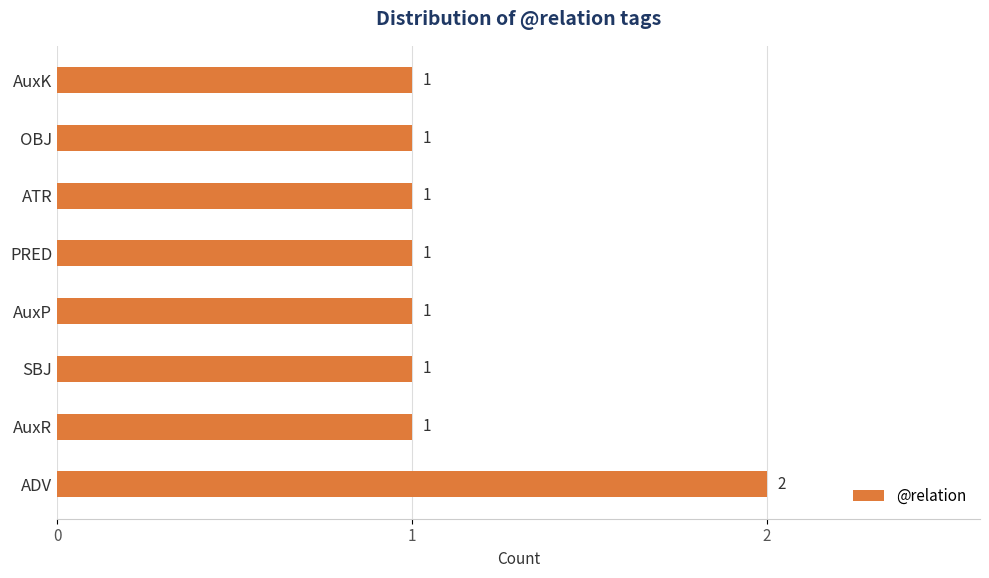

Which has a higher value, ADV or OBJ?

ADV